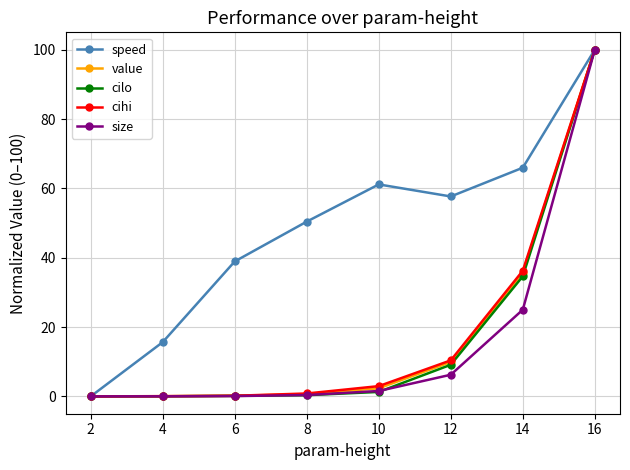

Which series has the largest total across all categories?

speed